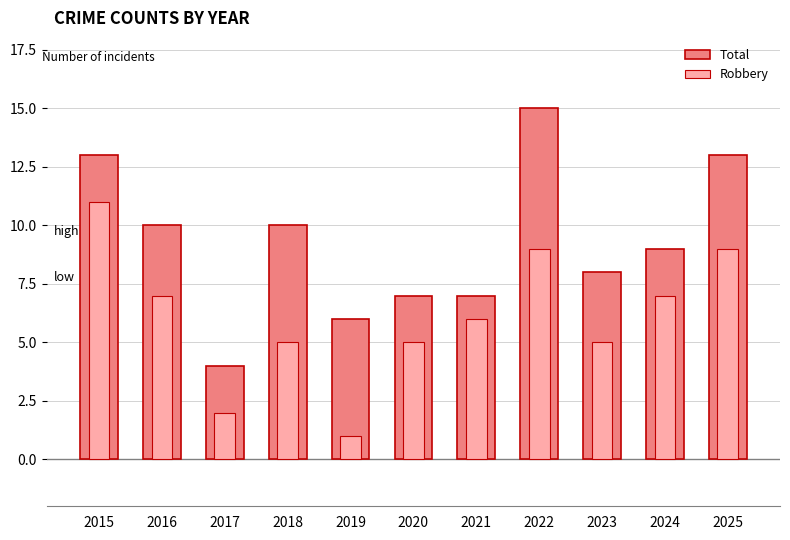

What is the average value of the Total series?

9